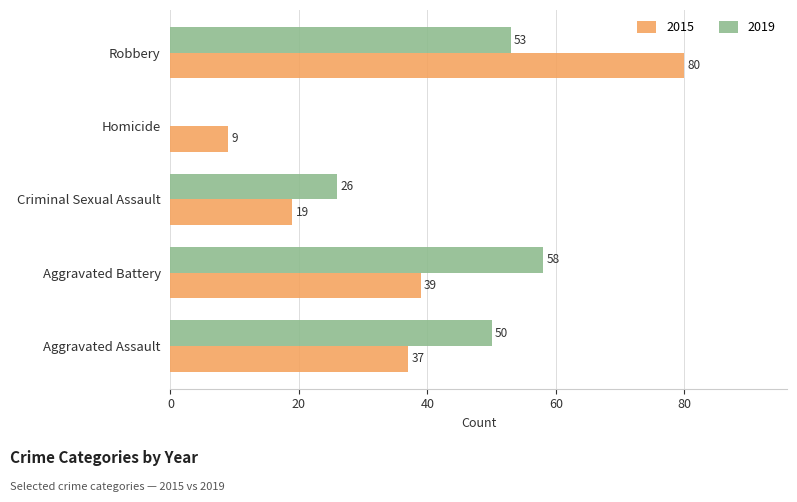

Which series changed the most between Aggravated Assault and Aggravated Battery?

2019